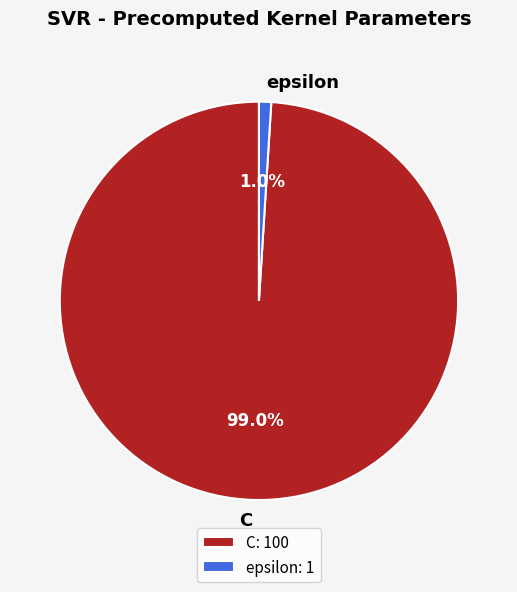

How many segments does this pie chart have?

2